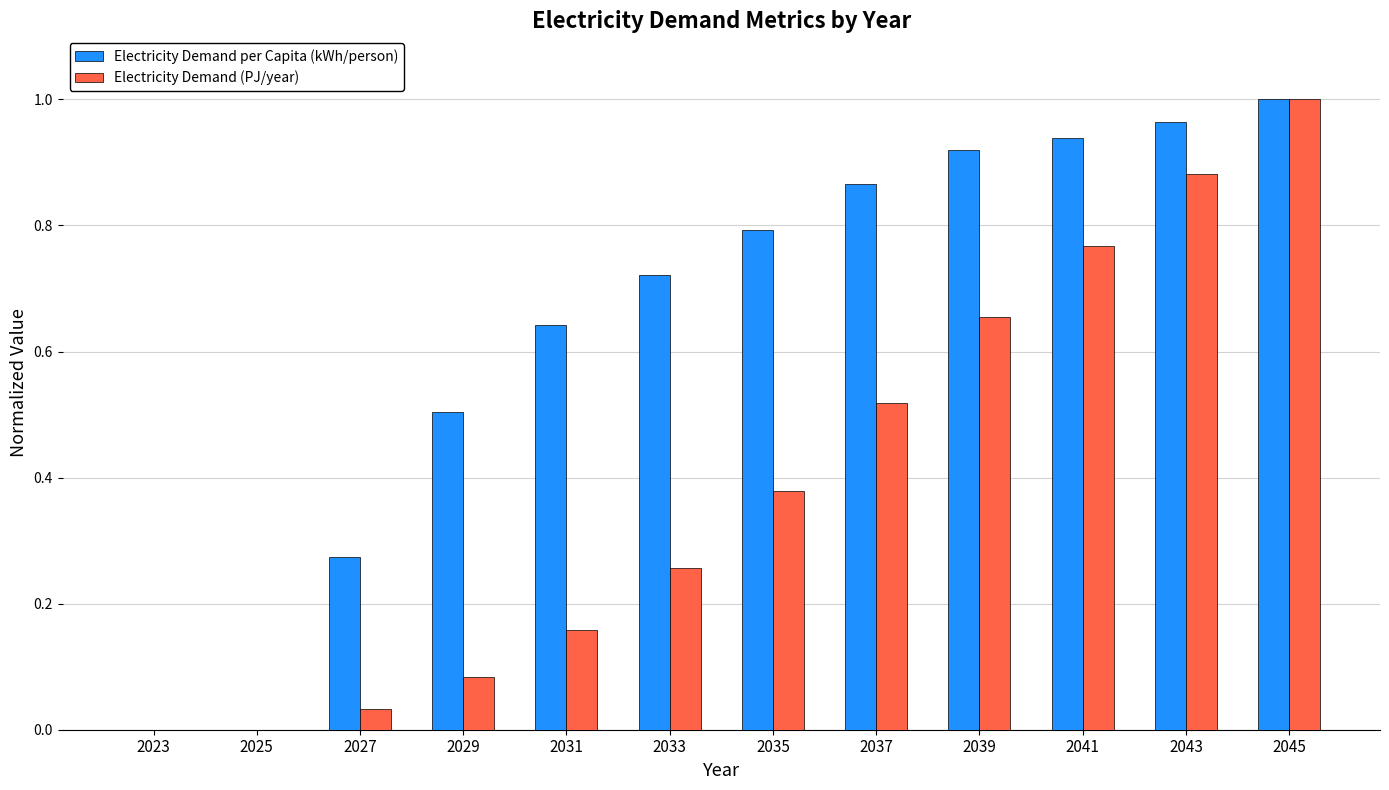

Between 2039 and 2045, which series saw the biggest shift?

Electricity Demand (PJ/year)